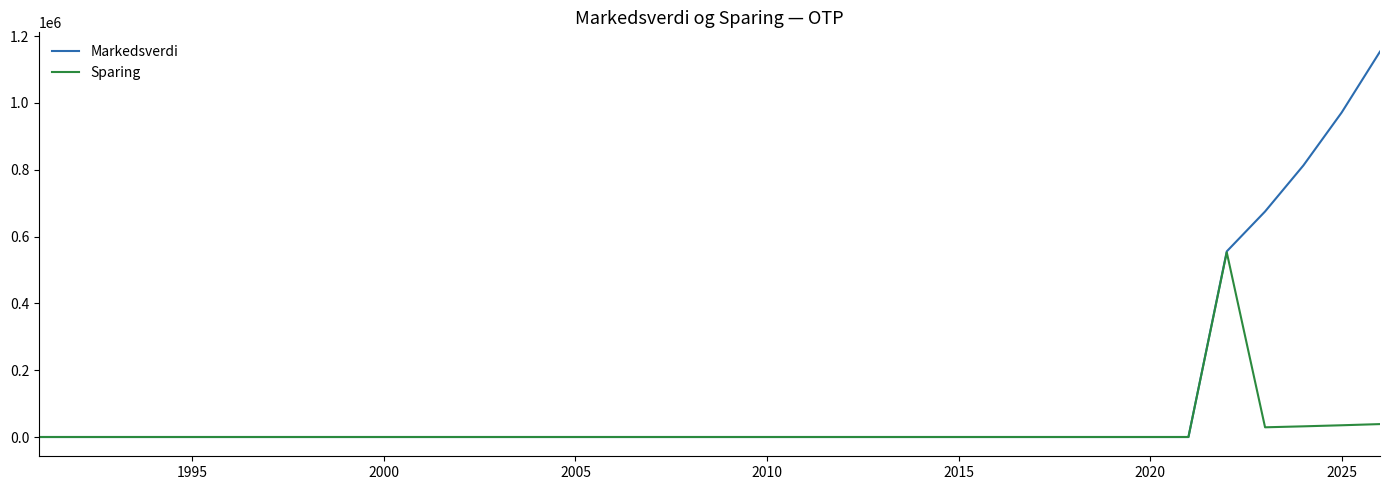

What is the greatest value displayed?

1153358